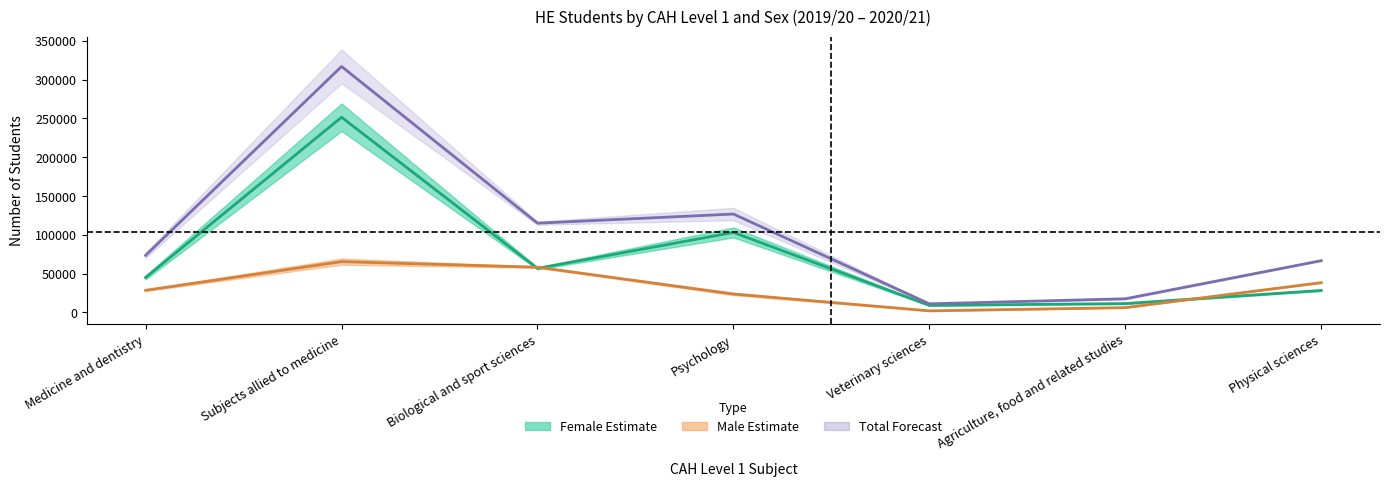

Rank the series by their average value, from lowest to highest.

Male mid, Female mid, Total mid